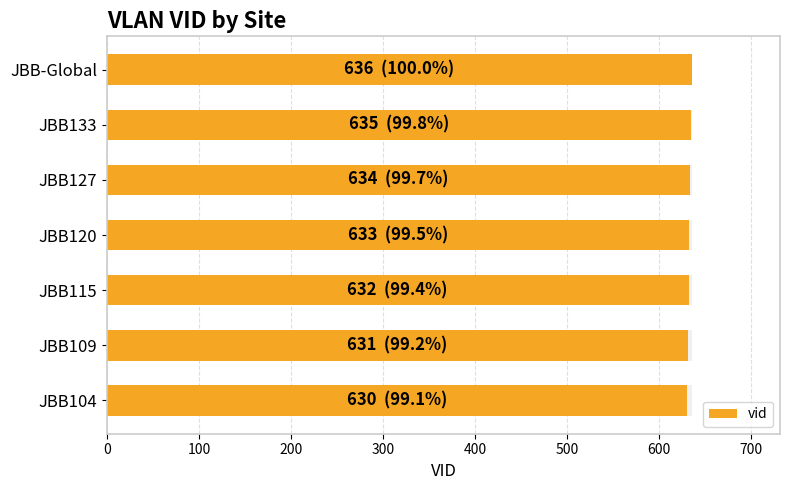

How many values are between 631 and 635?

5